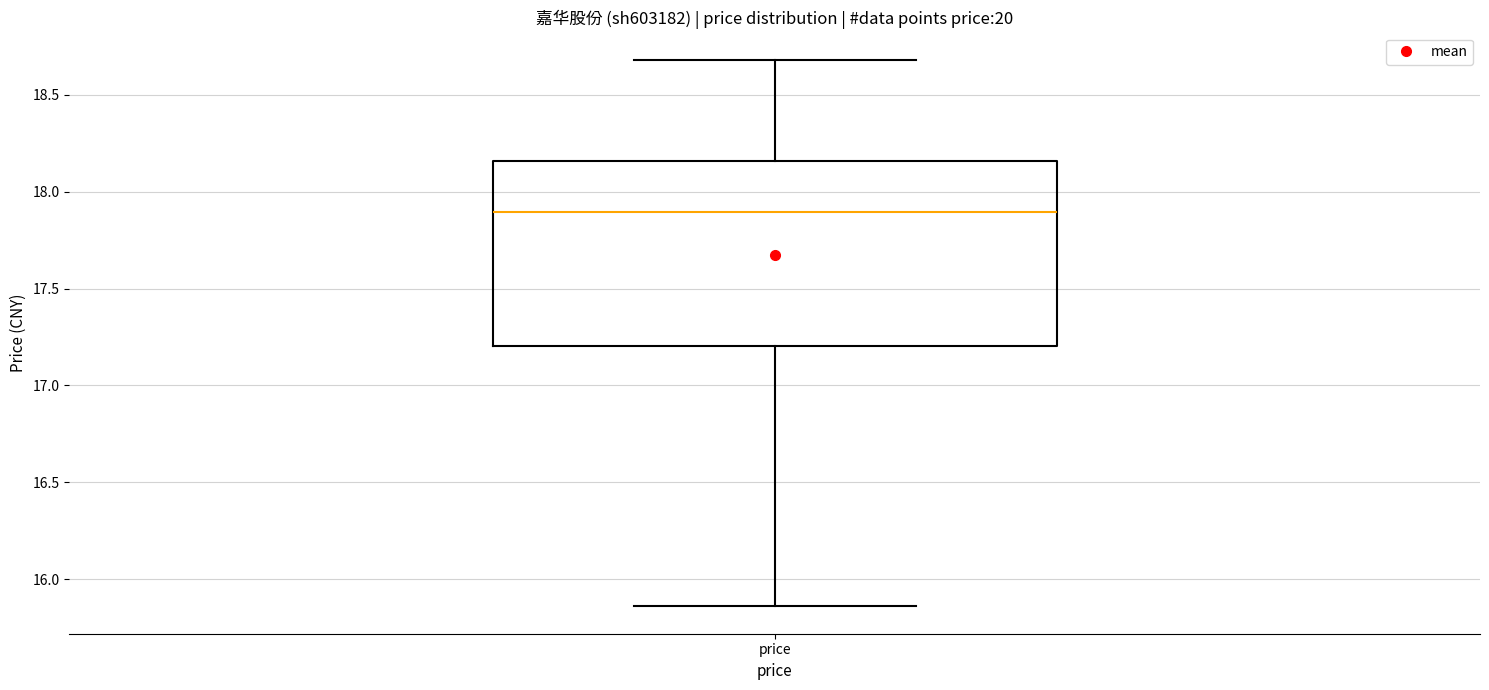

Where is the lower edge of the box for price on the y-axis? The values are not printed on the chart, so give them approximately, as read against the axis.

17.20